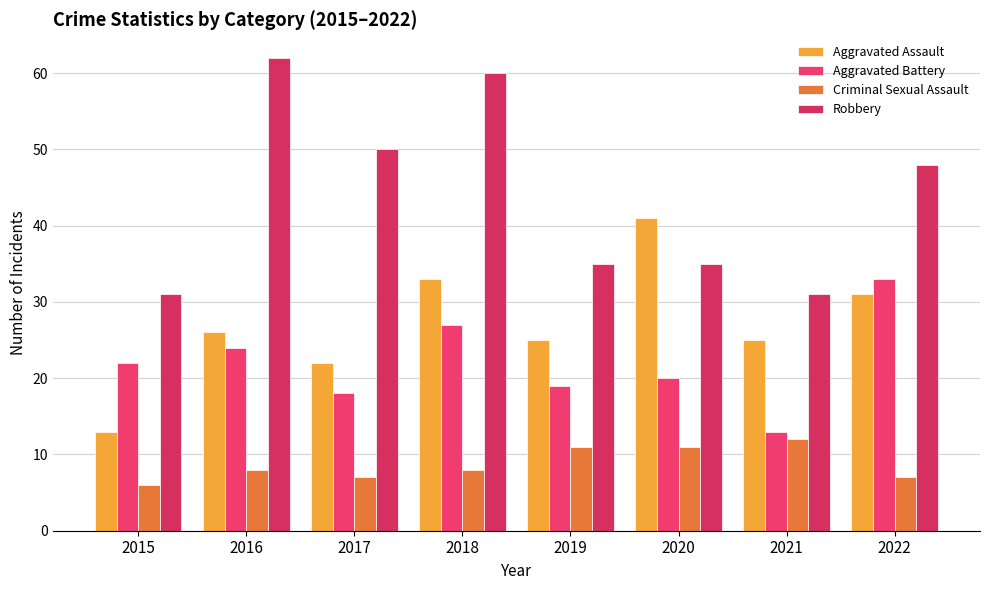

Reading right to left, transcribe all the data shown in this chart.

Aggravated Assault: 2022=31	2021=25	2020=41	2019=25	2018=33	2017=22	2016=26	2015=13
Aggravated Battery: 2022=33	2021=13	2020=20	2019=19	2018=27	2017=18	2016=24	2015=22
Criminal Sexual Assault: 2022=7	2021=12	2020=11	2019=11	2018=8	2017=7	2016=8	2015=6
Robbery: 2022=48	2021=31	2020=35	2019=35	2018=60	2017=50	2016=62	2015=31